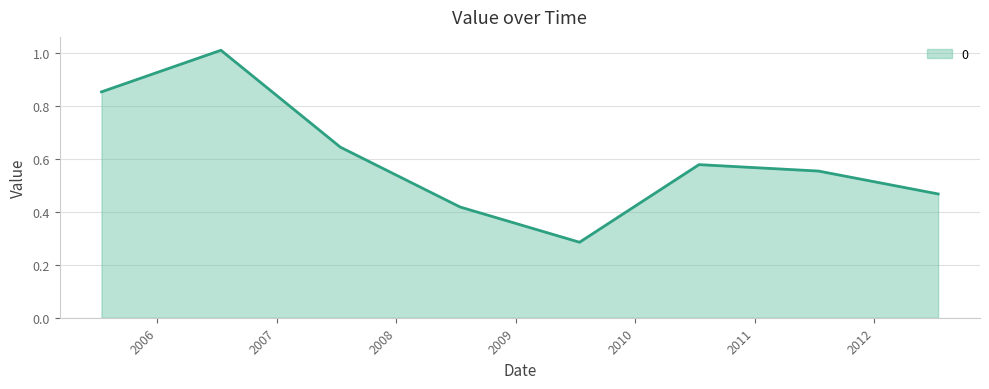

Count the number of data series in this chart.

1